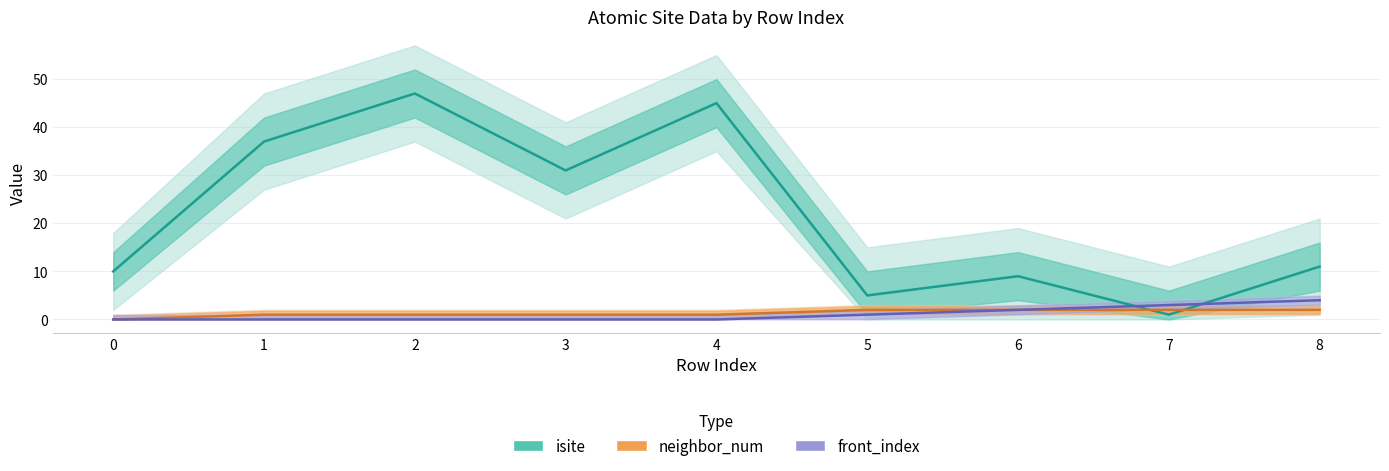

What value does the front_index series have at 5?

1